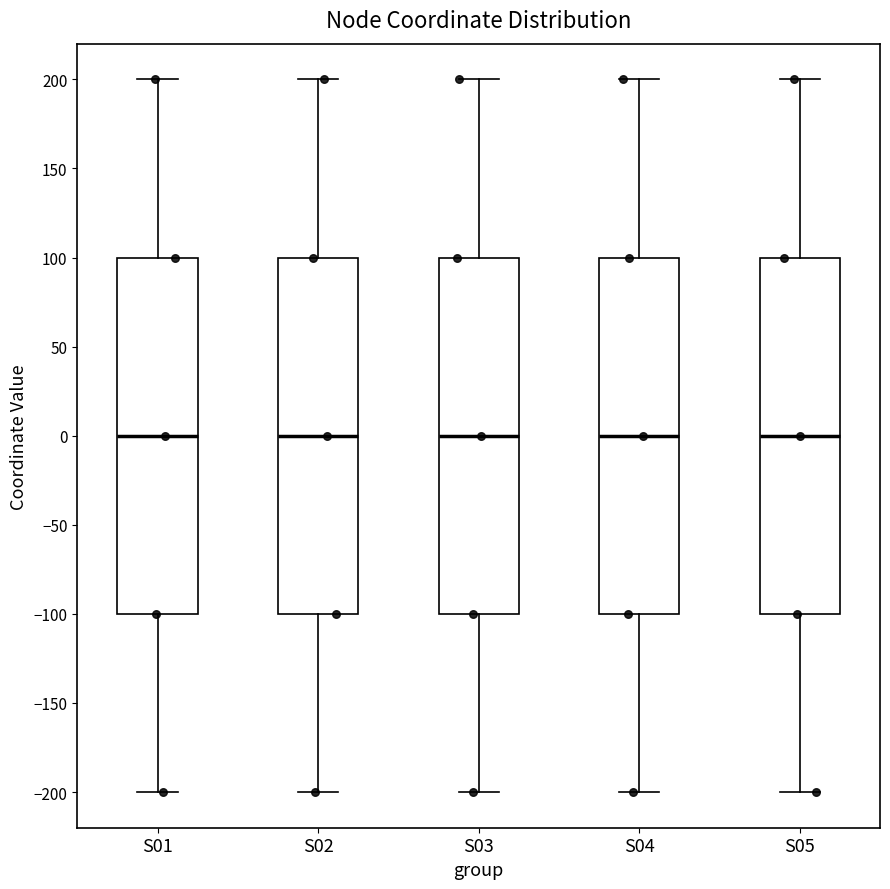

Reading left to right, transcribe this box plot: for each box, give where its median line is, the range the box spans, and where its two whiskers end, as read against the y-axis. The values are not printed on the chart, so give them approximately, as read against the axis.

S01: median 0, box -100 to 100, whiskers -200 to 200
S02: median 0, box -100 to 100, whiskers -200 to 200
S03: median 0, box -100 to 100, whiskers -200 to 200
S04: median 0, box -100 to 100, whiskers -200 to 200
S05: median 0, box -100 to 100, whiskers -200 to 200